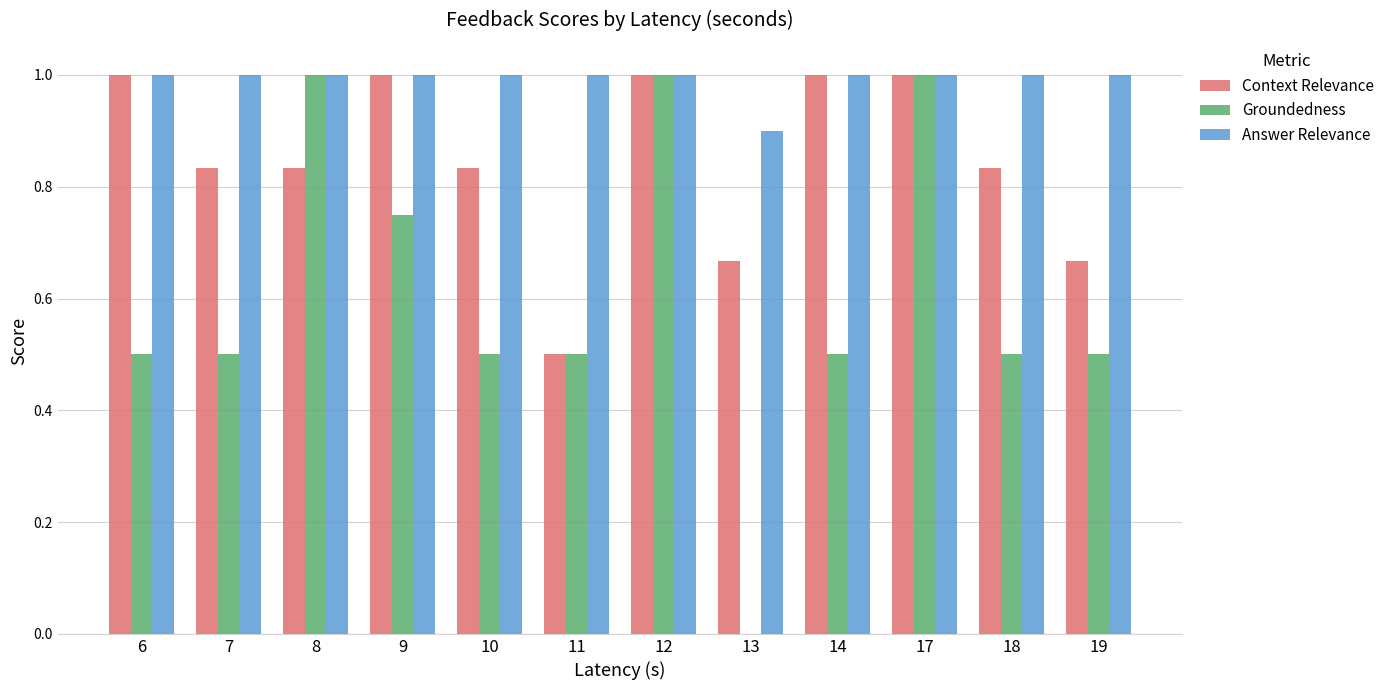

What is the maximum value for Answer Relevance?

1.0